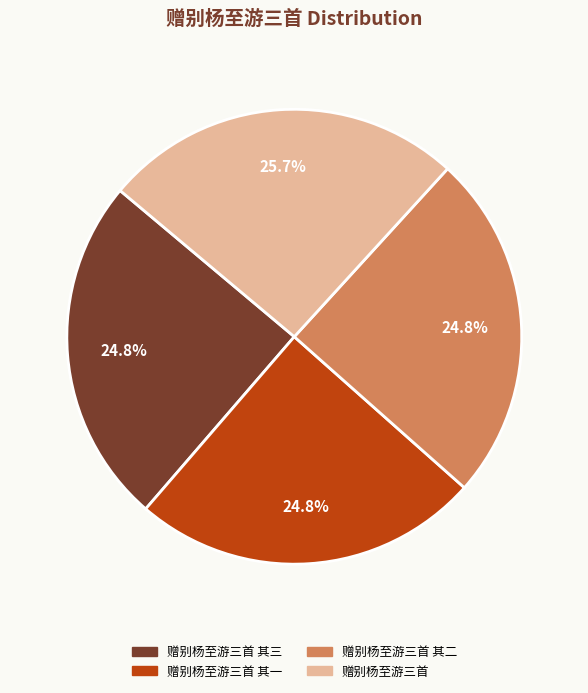

Is there any slice that represents more than half of the pie?

No